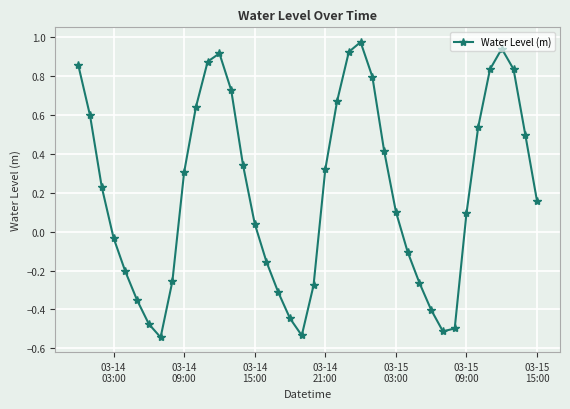

What is the difference between the maximum and minimum values?

1.5